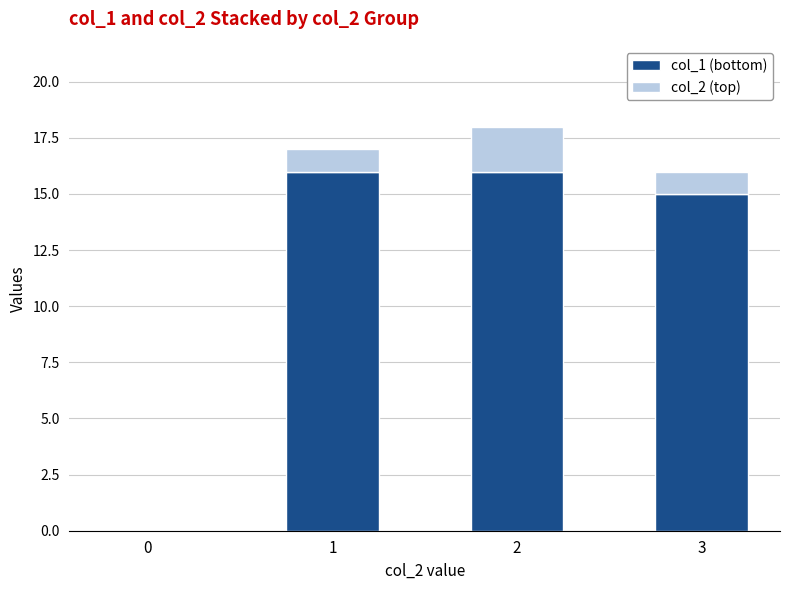

The value of col_1 (bottom) at 2 is 10. True or false?

False